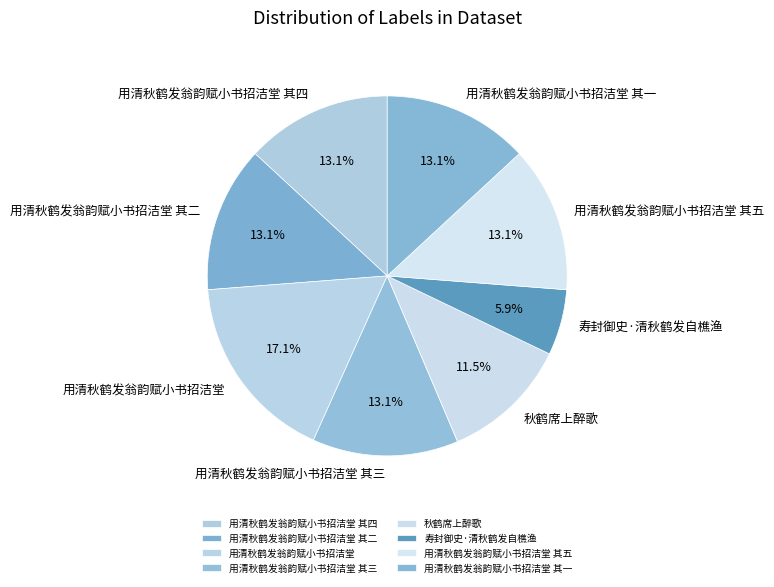

To the nearest percent, what is the average slice percentage?

12%